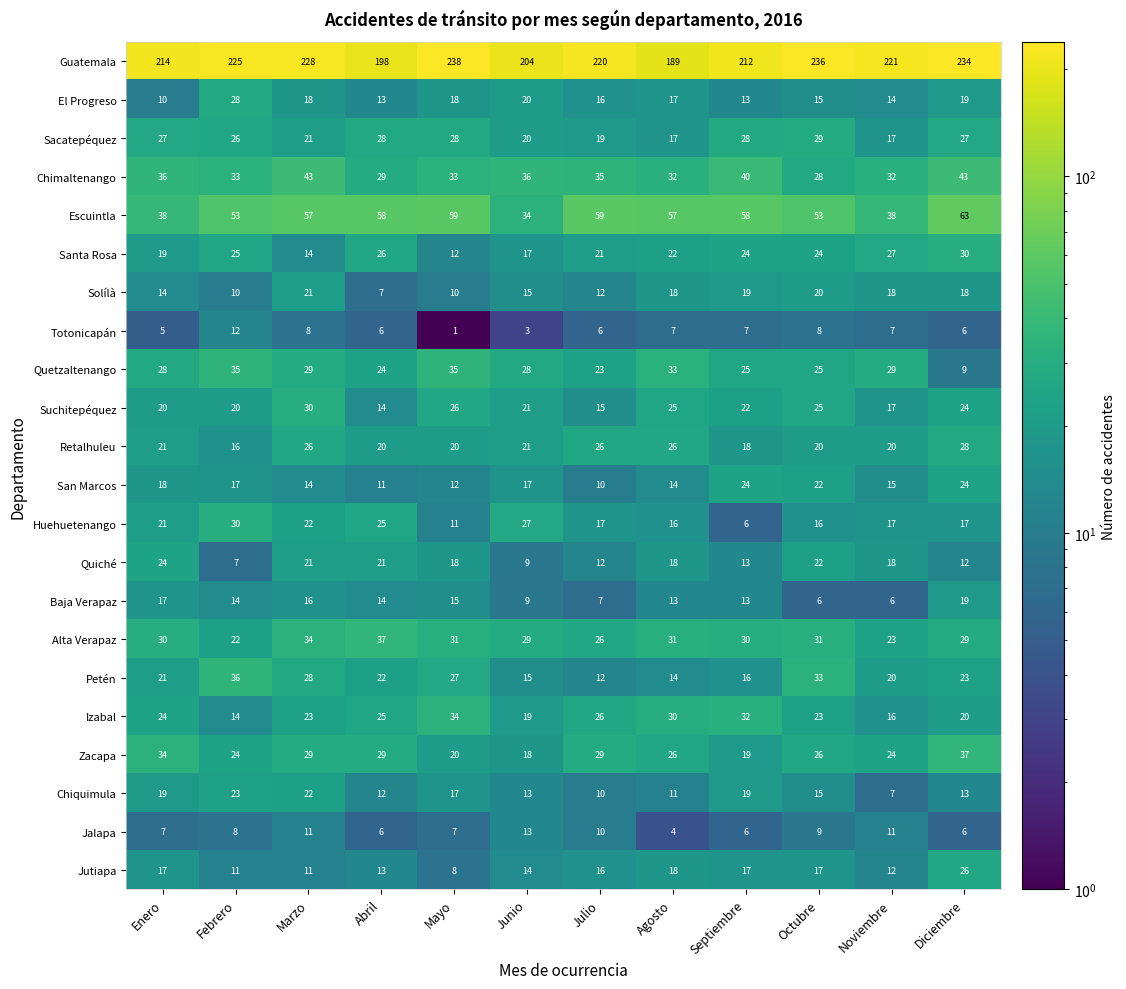

What is the difference between the second highest and second lowest values in the Baja Verapaz series?

11